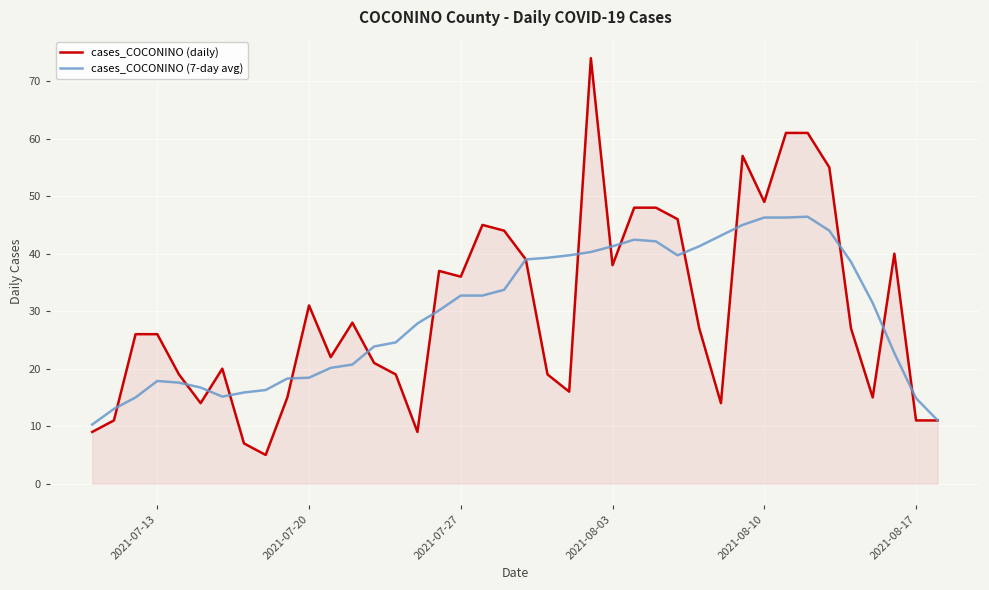

True or false: cases_COCONINO (daily) has more than 1 interior local peaks.

True